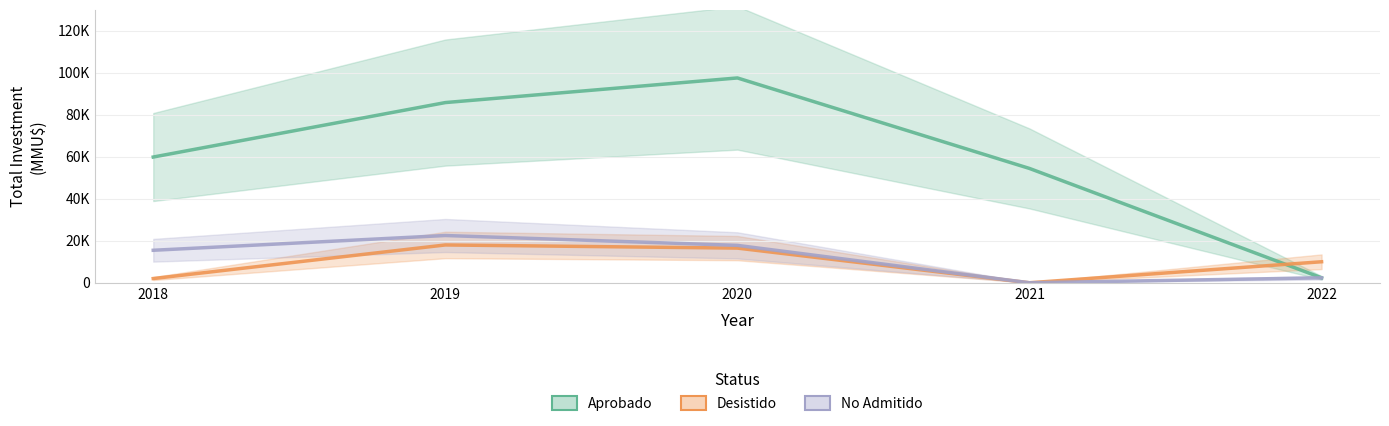

What are all the series names shown in the legend?

Aprobado, Desistido, No Admitido